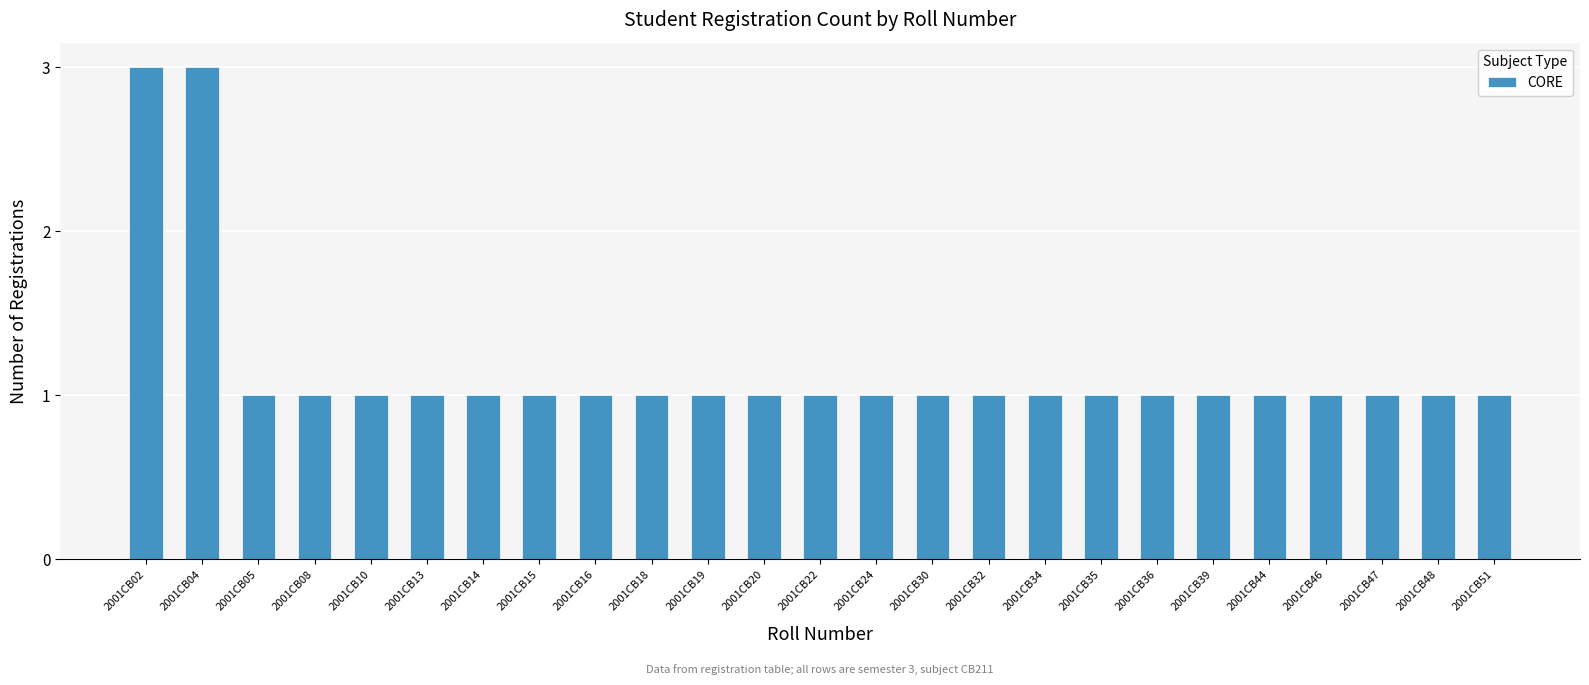

Reading left to right, what are all the values shown in this chart?

2001CB02=3	2001CB04=3	2001CB05=1	2001CB08=1	2001CB10=1	2001CB13=1	2001CB14=1	2001CB15=1	2001CB16=1	2001CB18=1	2001CB19=1	2001CB20=1	2001CB22=1	2001CB24=1	2001CB30=1	2001CB32=1	2001CB34=1	2001CB35=1	2001CB36=1	2001CB39=1	2001CB44=1	2001CB46=1	2001CB47=1	2001CB48=1	2001CB51=1